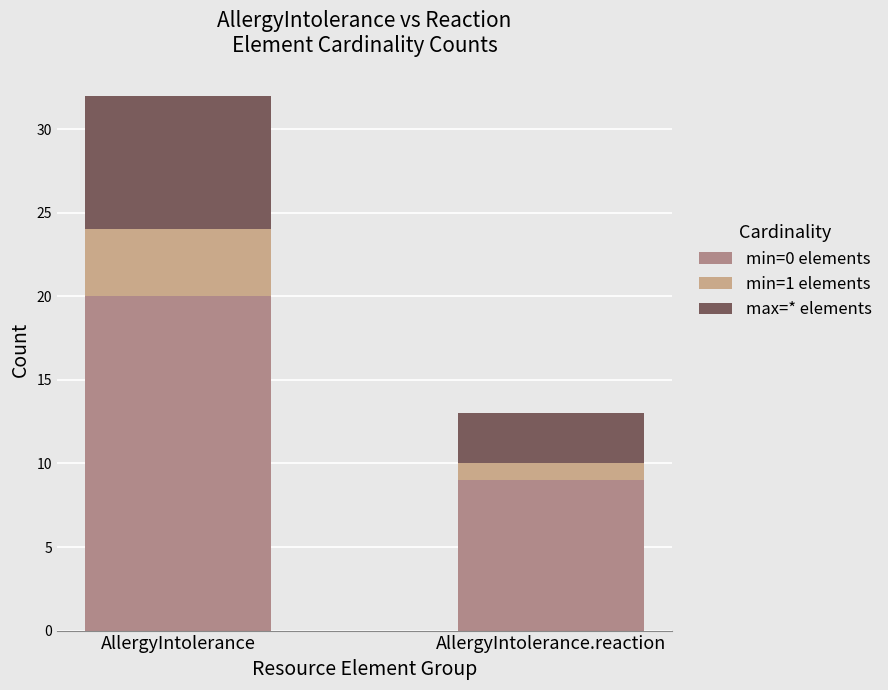

Is it true that min=1 elements equals 0 at AllergyIntolerance.reaction?

False